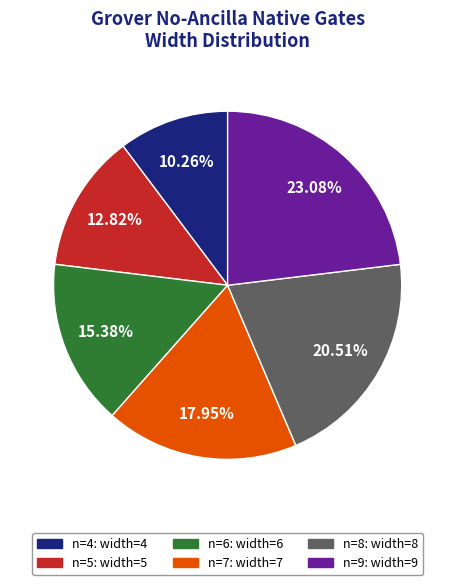

How many slices are in this pie chart?

6